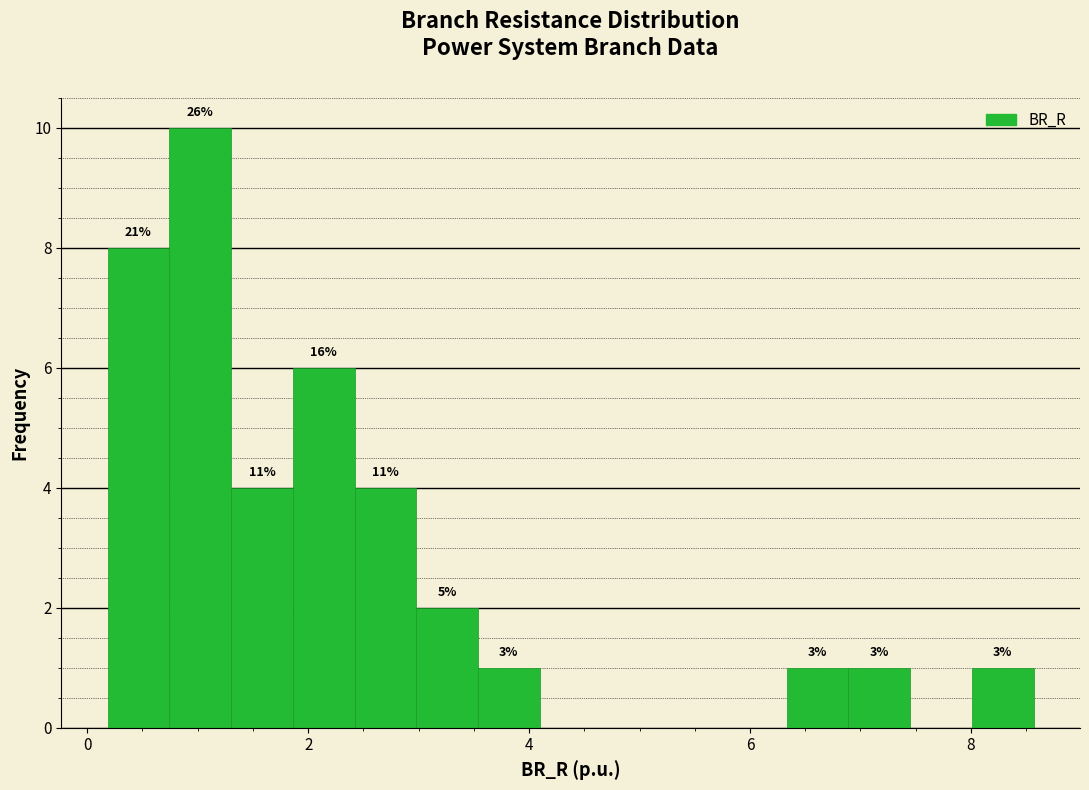

Read against the x-axis, roughly where is the centre of the tallest bar?

1.0